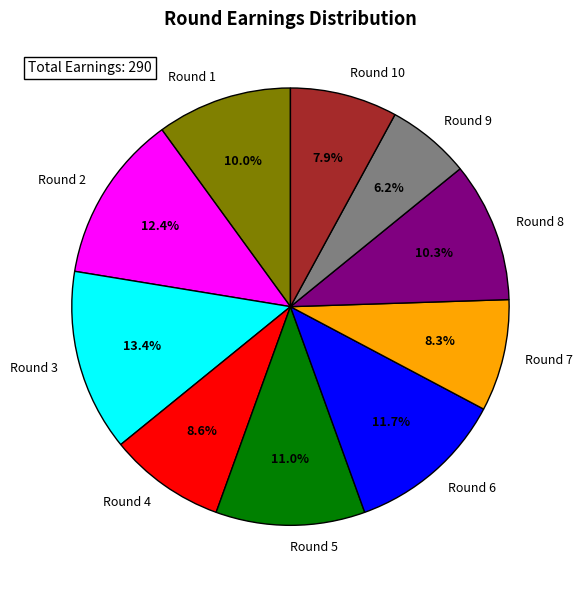

What percentage is the Round 1 slice, to the nearest percent?

10%